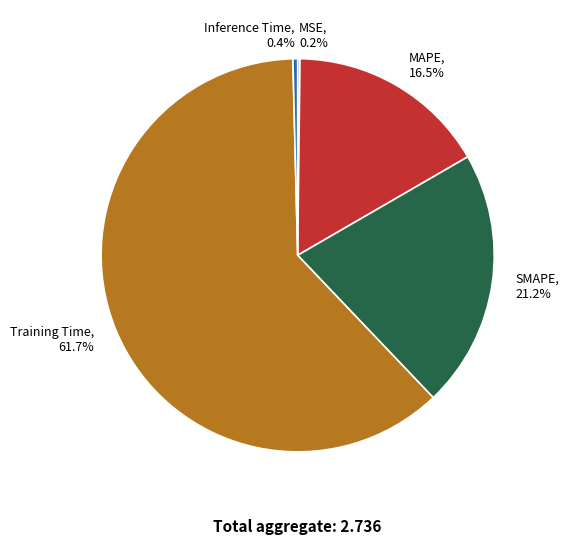

Is the sum of Inference Time and SMAPE greater than half?

No